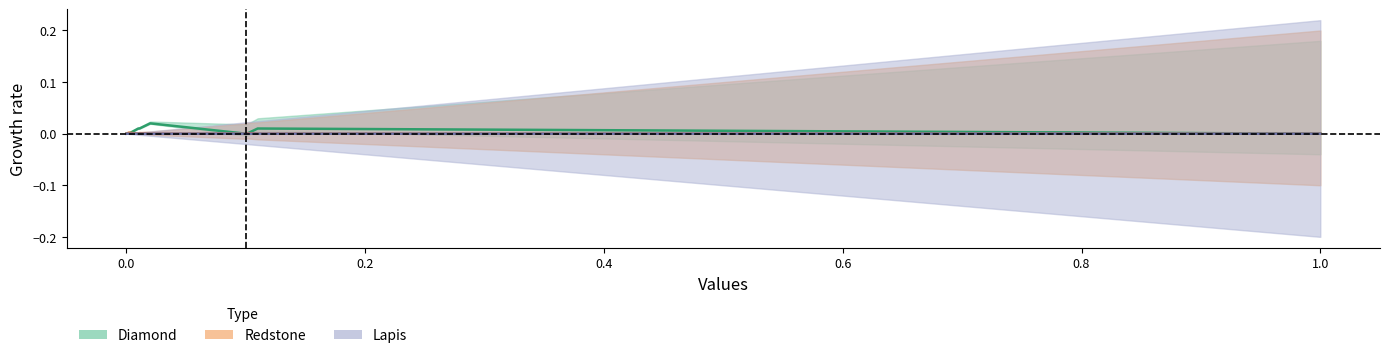

What is the label of the 8th point from the right?

0.01